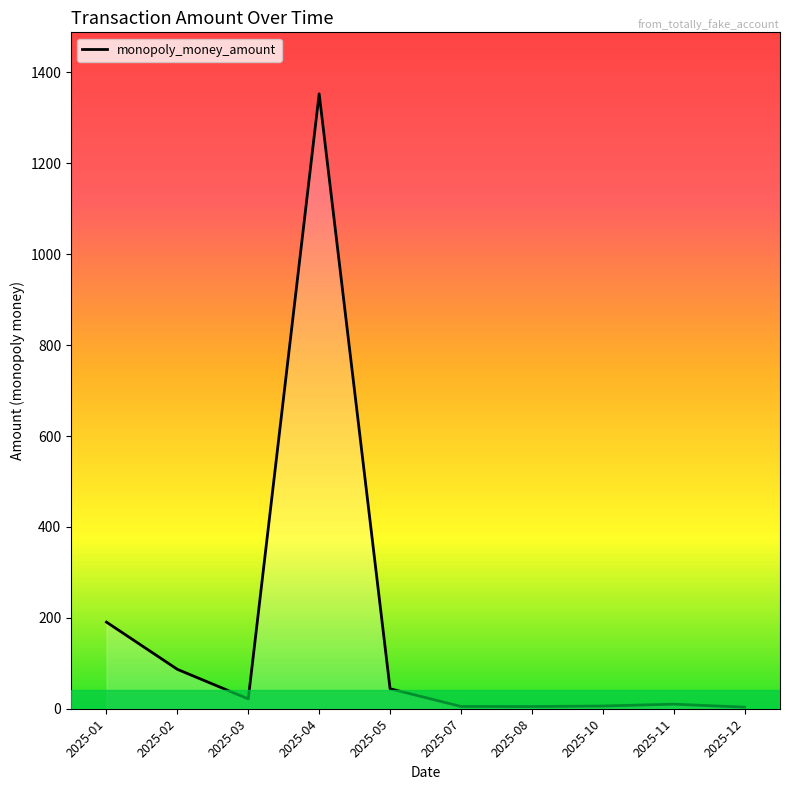

What is the change in value from 2025-05 to 2025-10?

-38.0